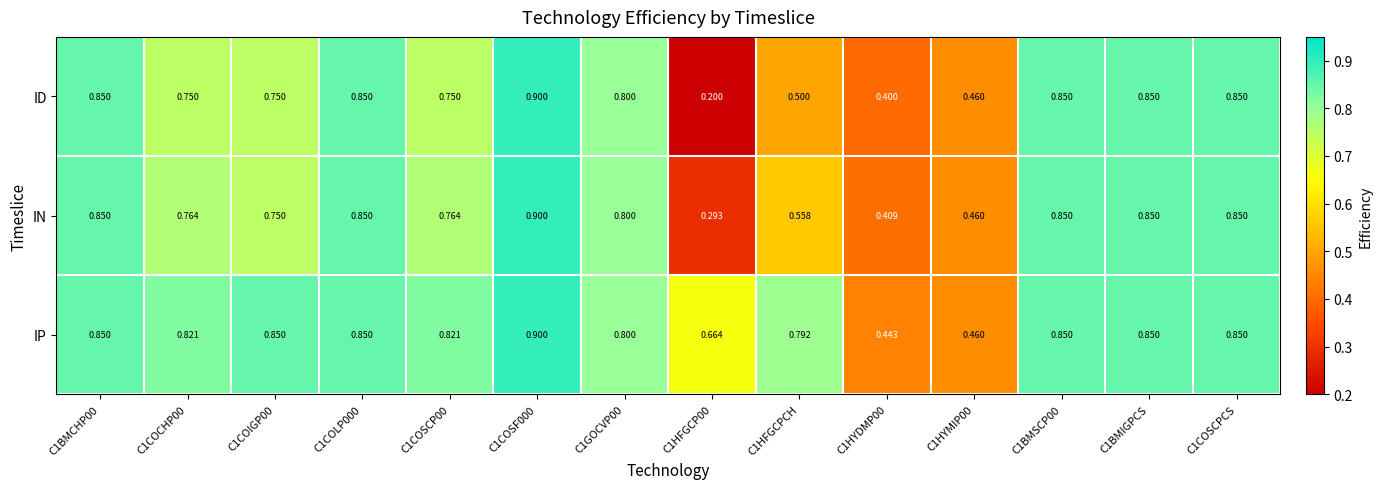

Which series has the widest spread of values?

ID